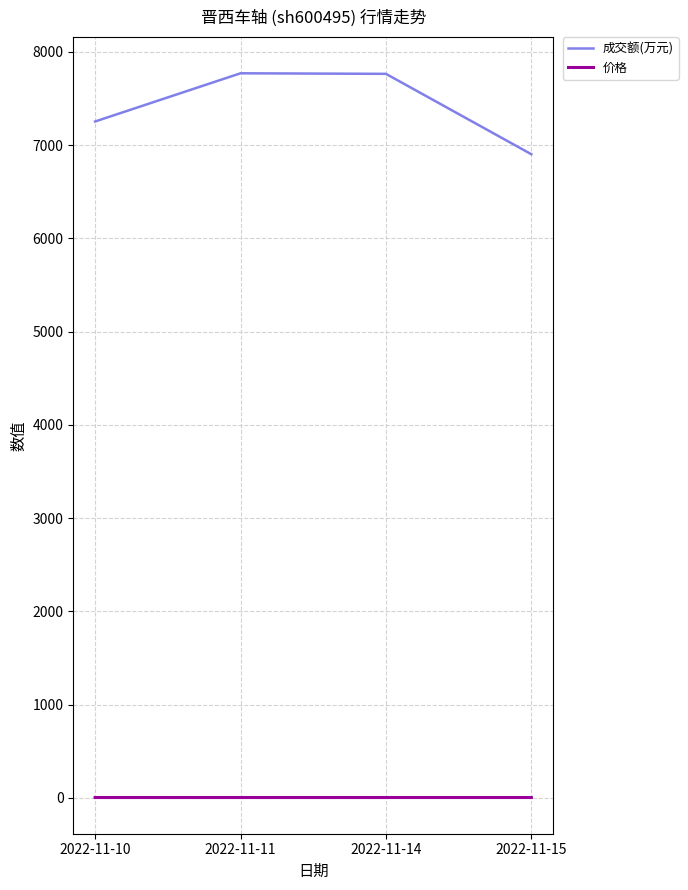

Which series has the largest range (max minus min)?

成交额(万元)